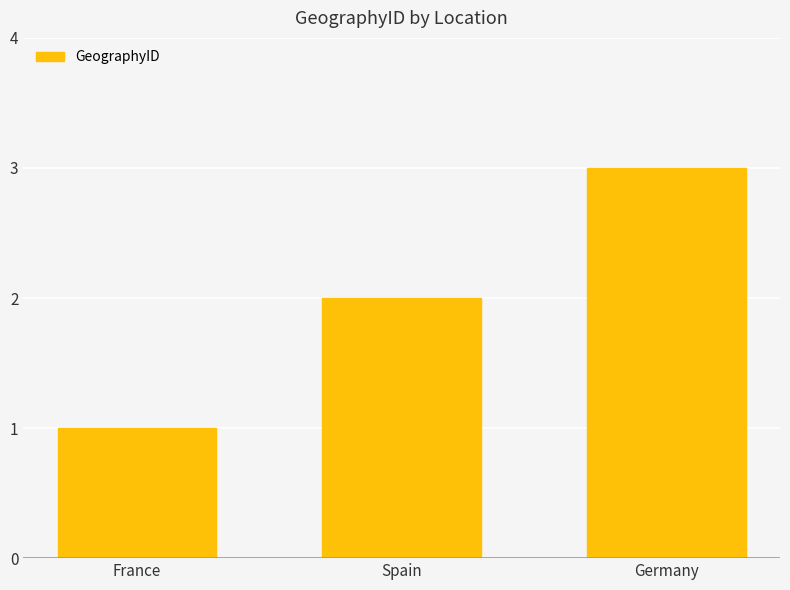

Rank the categories by value from highest to lowest.

Germany, Spain, France